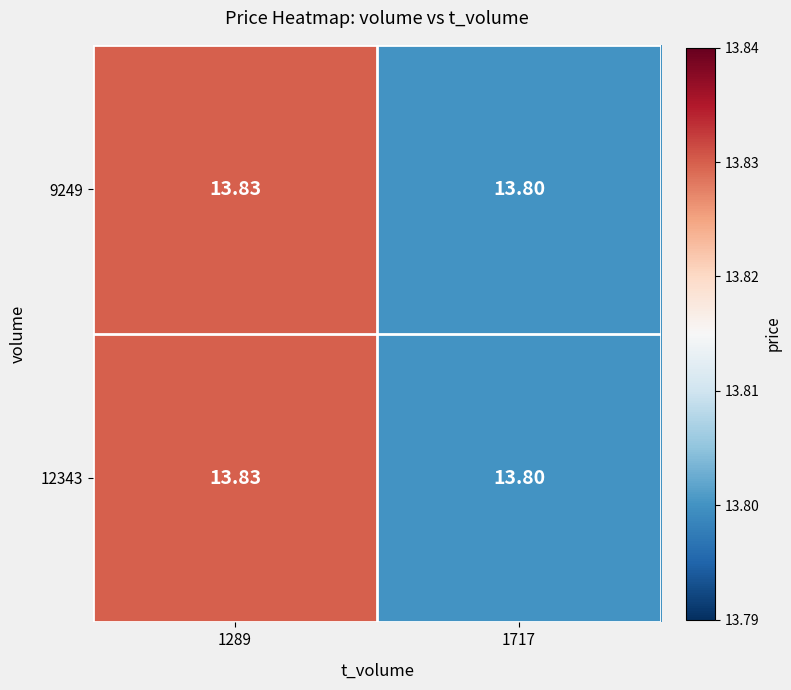

Is the value of 9249 at 1289 greater than the value of 12343 at 1717?

Yes